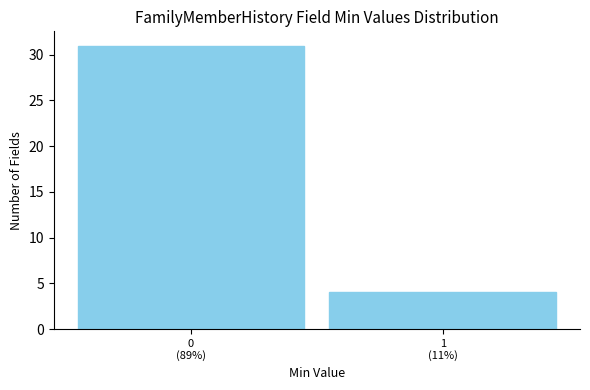

Reading right to left, extract all data points from this chart.

4	31